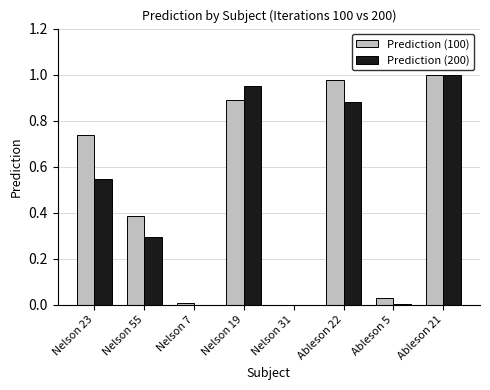

At which category is the sum across all series the highest?

Ableson 21